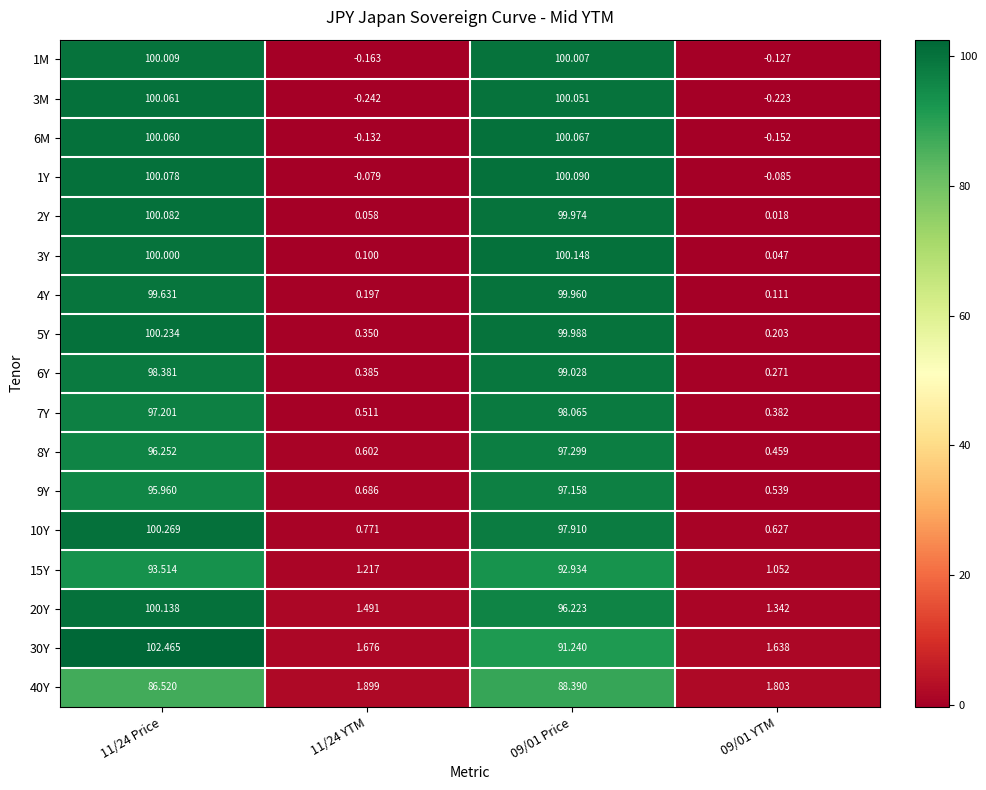

Is the value of 30Y at 09/01 Price greater than the value of 7Y at 09/01 YTM?

Yes